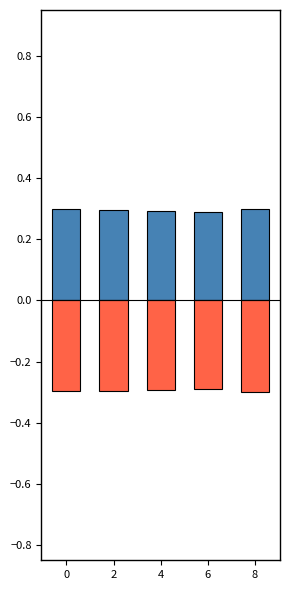

At which category does the chart reach its minimum across all series?

8